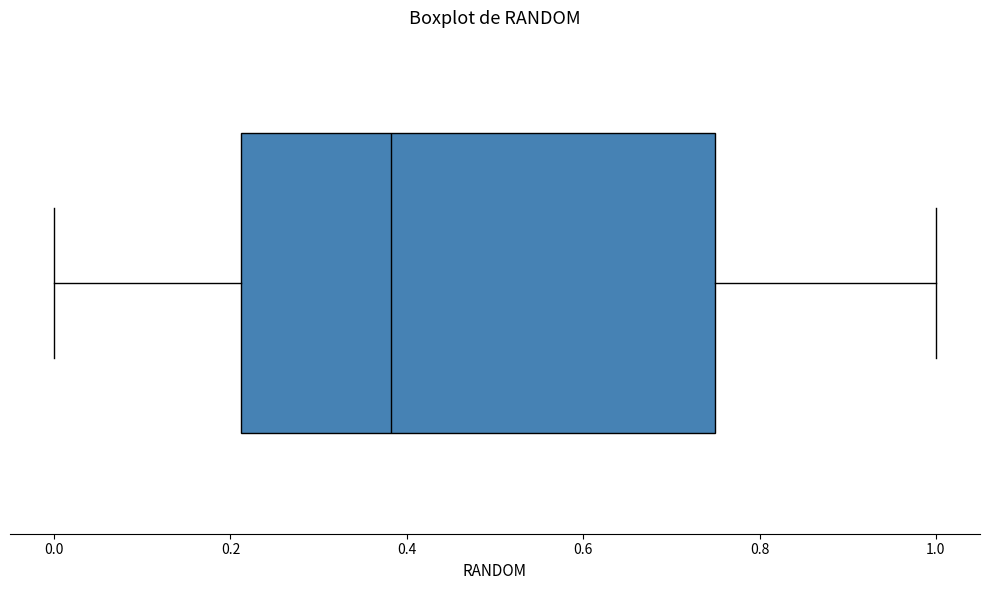

Transcribe this box plot: give where the median line is, the range the box spans, and where the two whiskers end, as read against the x-axis. The values are not printed on the chart, so give them approximately, as read against the axis.

median 0.38, box 0.22 to 0.76, whiskers 0.00 to 1.00